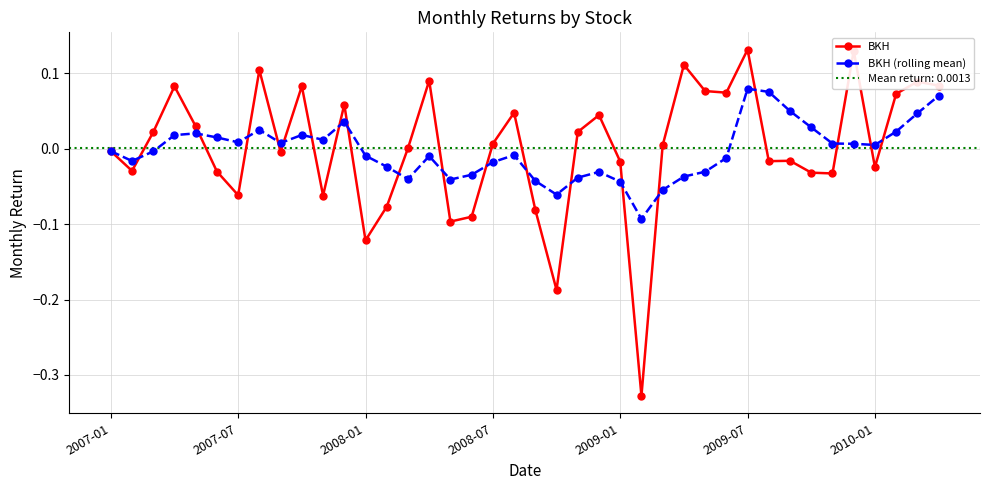

Does the chart display data point markers on the line(s)?

Yes